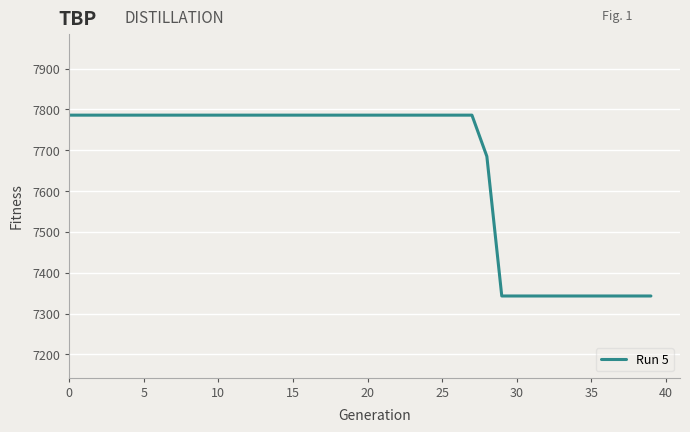

How many lines are shown in the chart?

1